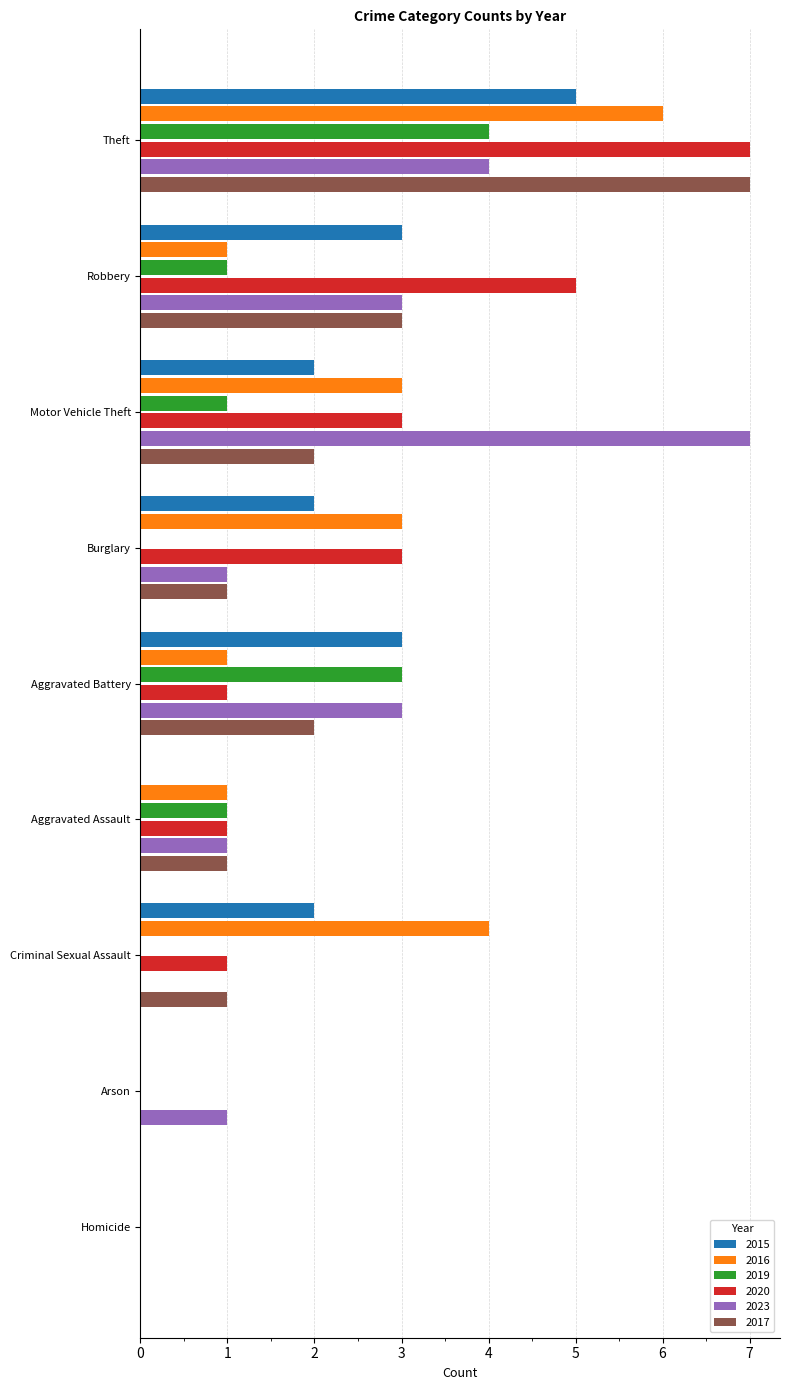

The value of 2017 at Arson is -4. True or false?

False